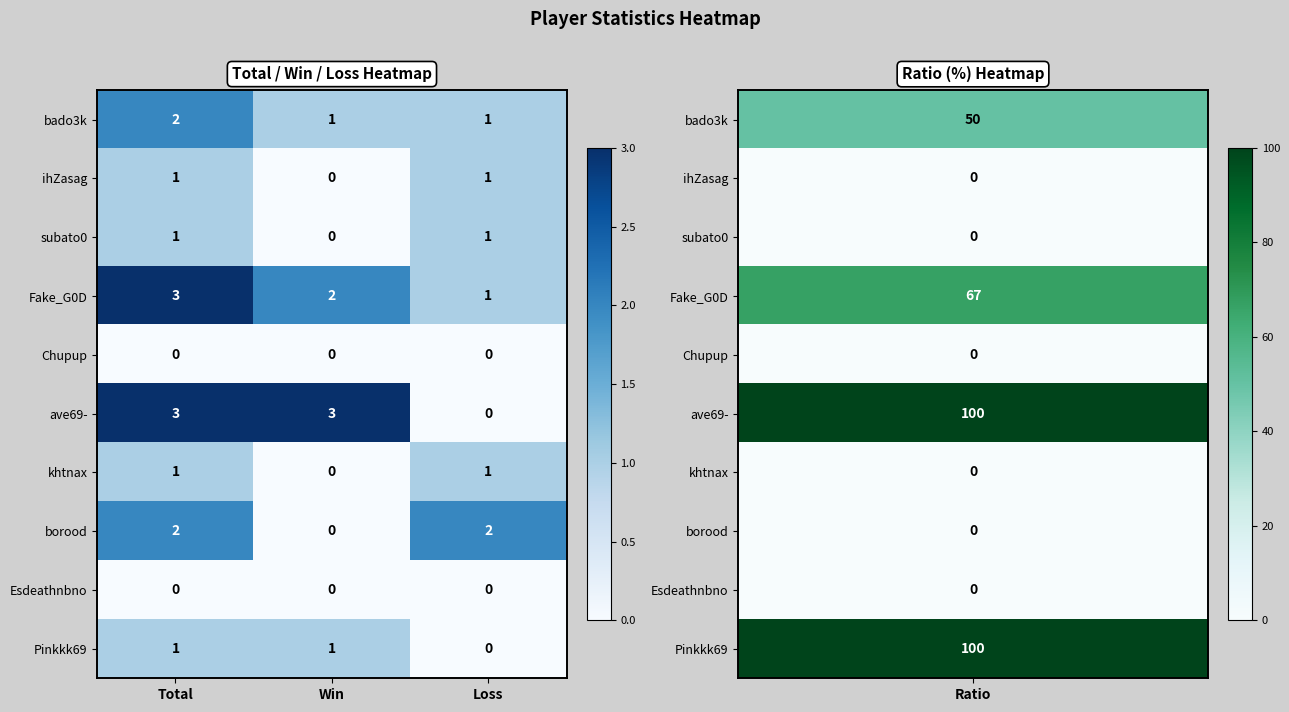

At how many categories does at least one series exceed 1?

3